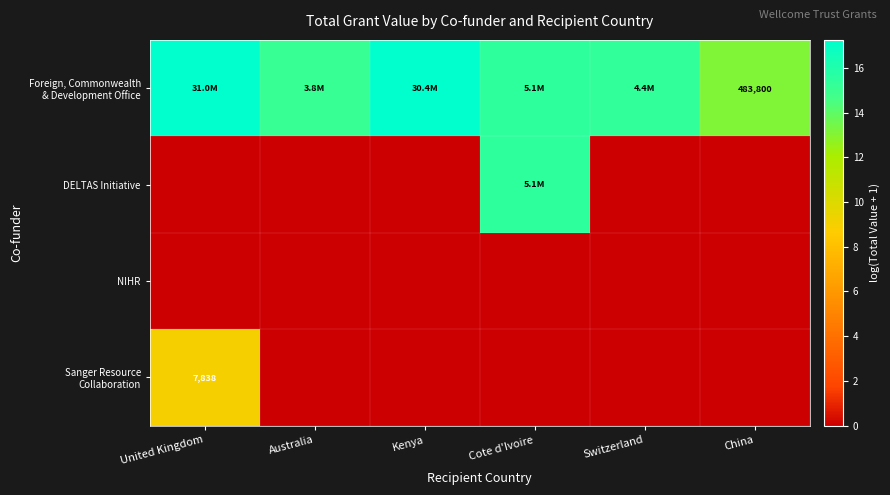

Which label corresponds to the smallest value in the chart?

United Kingdom